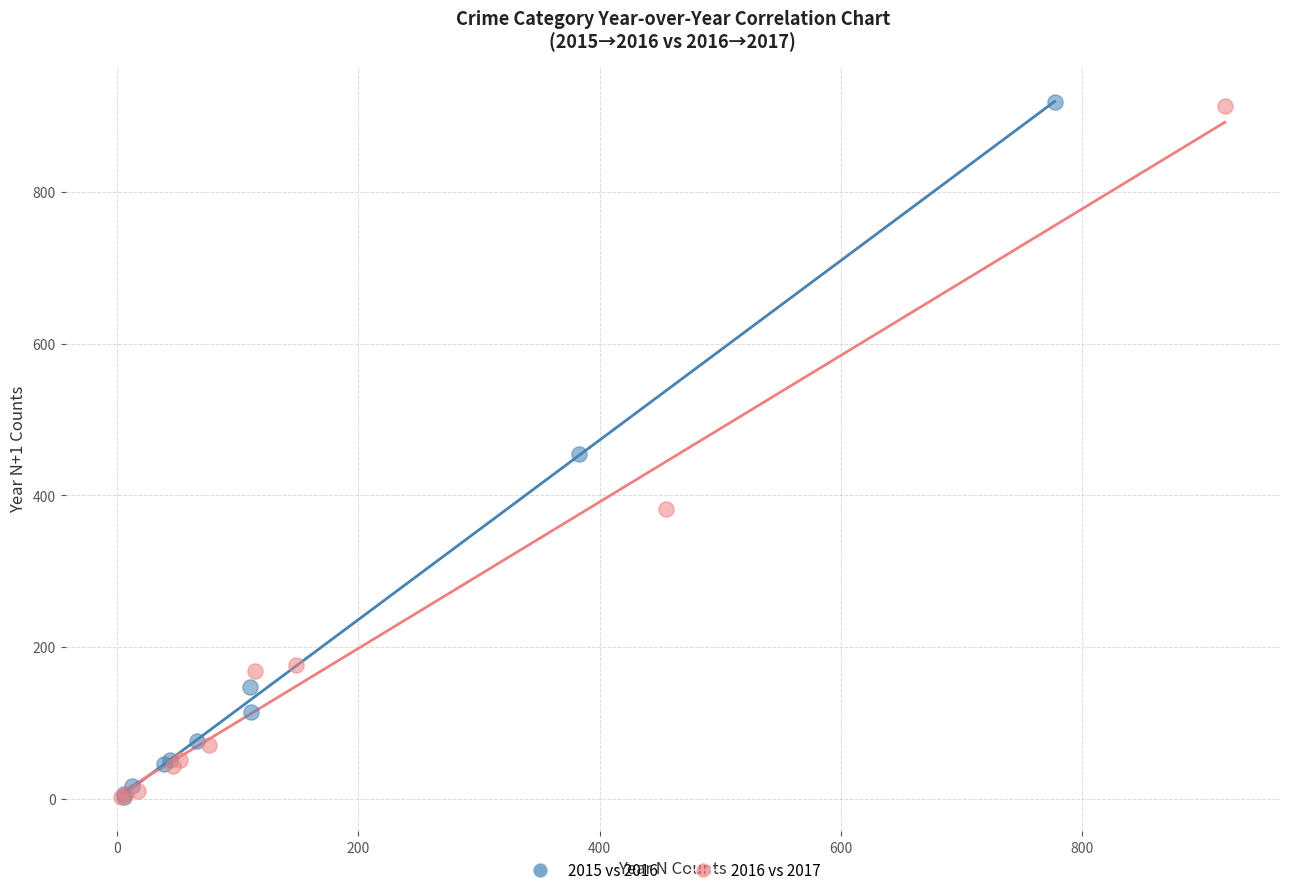

Which series has the widest spread of Y values?

2015 vs 2016